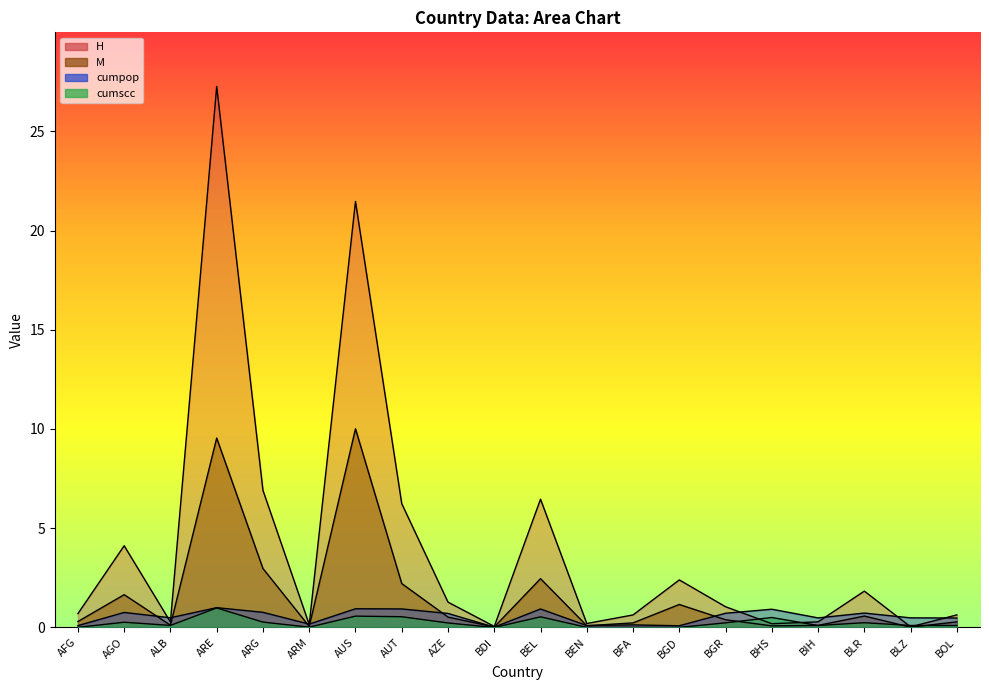

What position from the left is BIH?

17